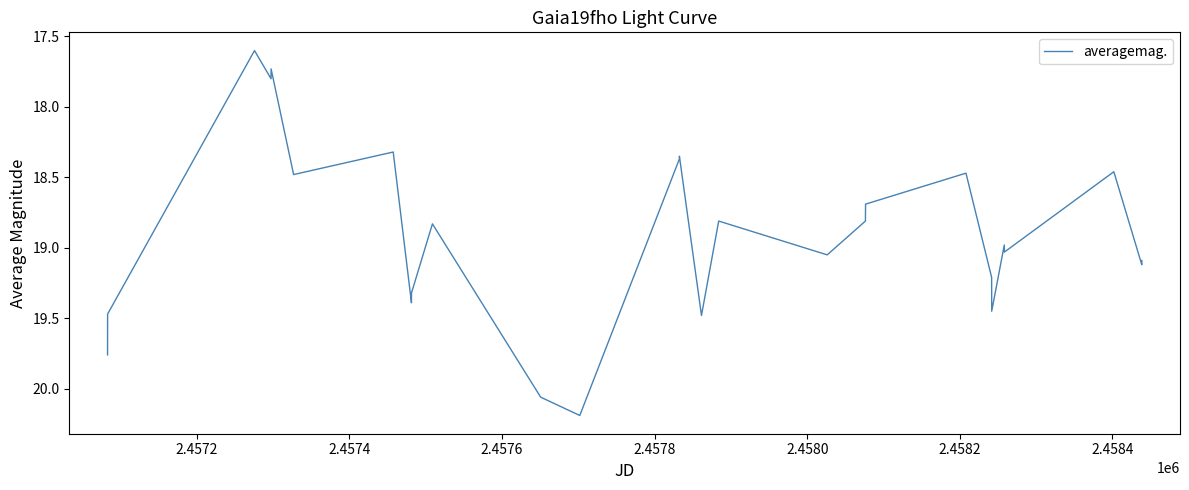

What is the greatest value displayed?

20.2